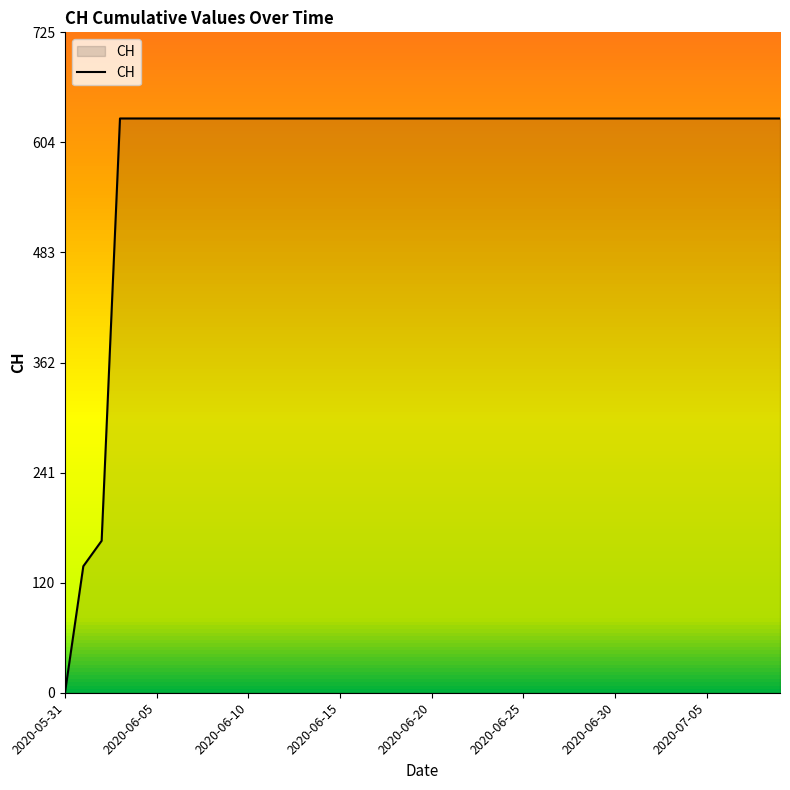

What is the maximum value shown in the chart?

631